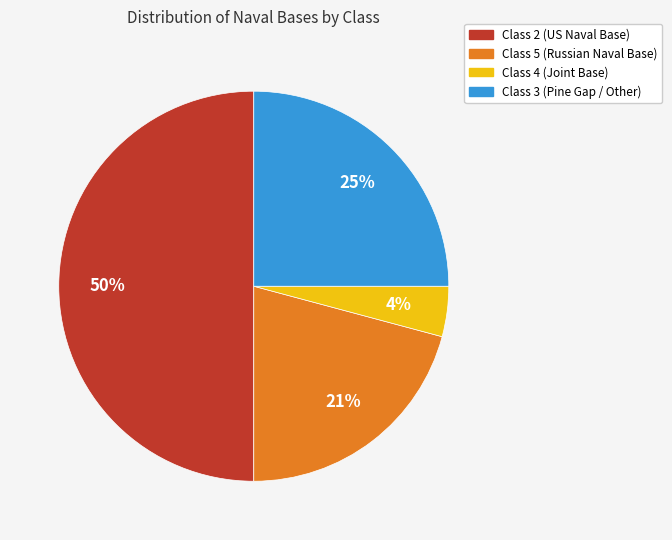

Does Class 4 (Joint Base) represent more than half of the total?

No